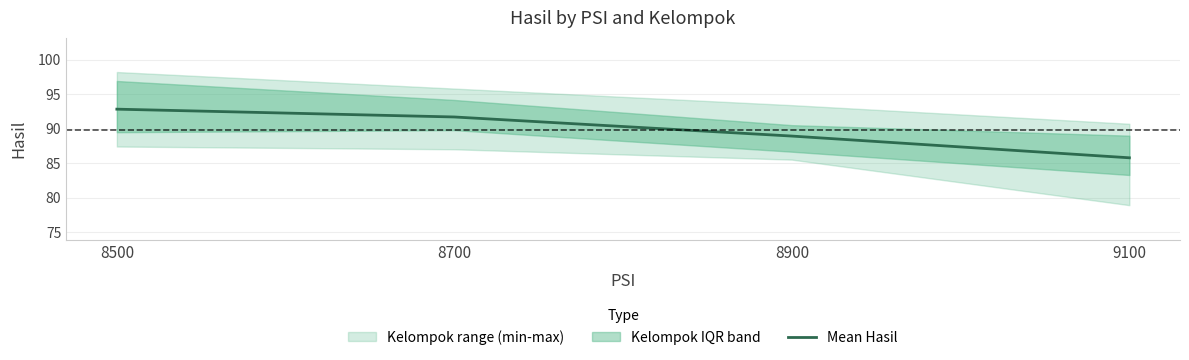

List the labels in order of value, smallest first.

9100, 8900, 8700, 8500